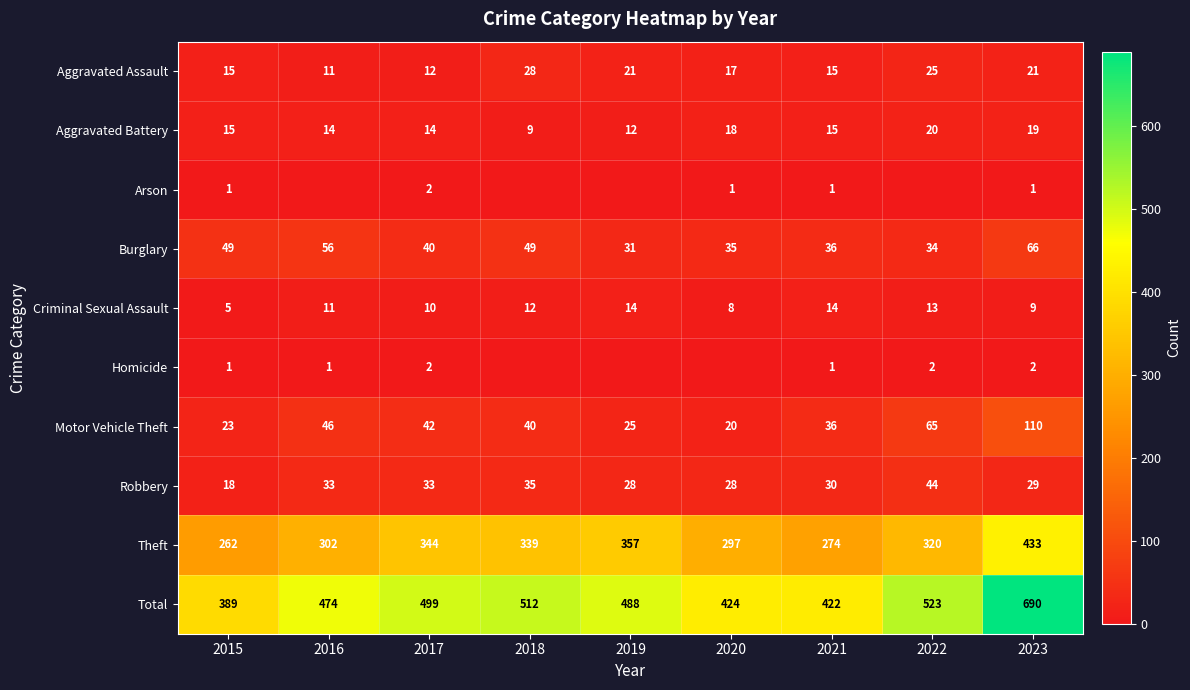

At which label does Aggravated Assault reach its peak?

2018